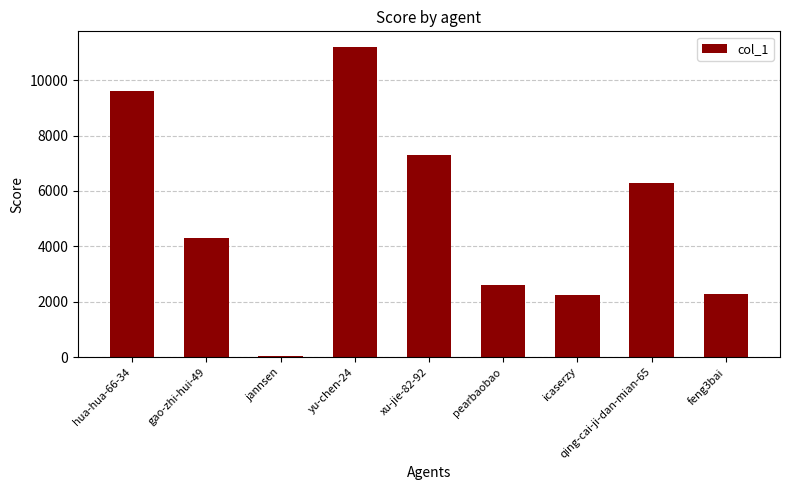

Approximately how many times larger is the value at gao-zhi-hui-49 compared to jannsen?

99.6